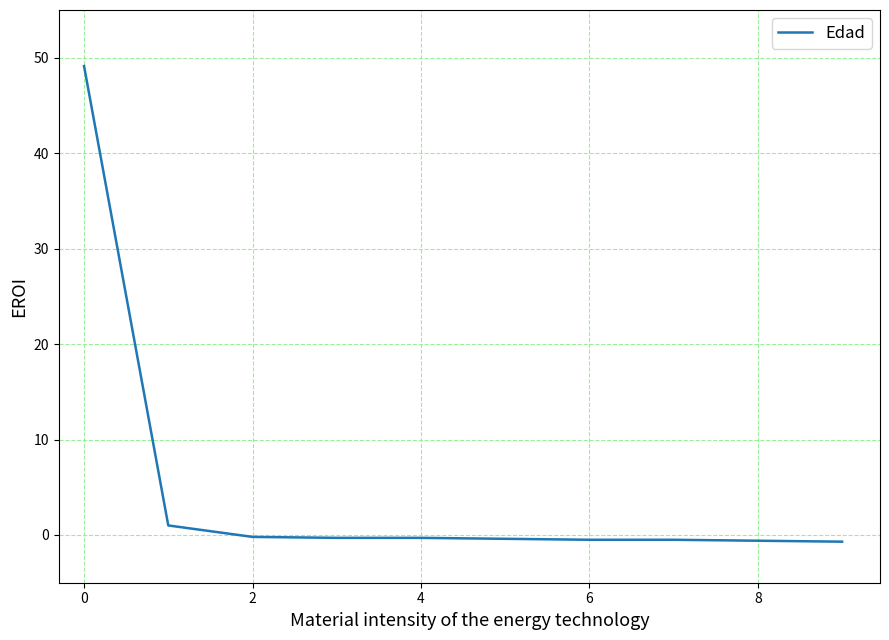

What is the greatest value displayed?

49.1